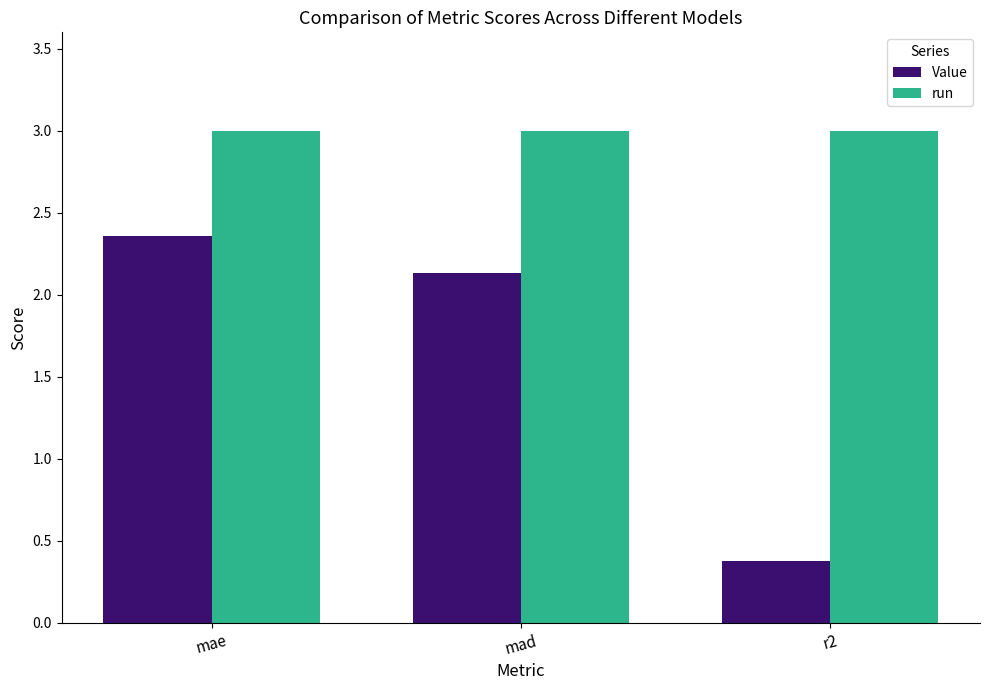

Which series has the largest range (max minus min)?

Value